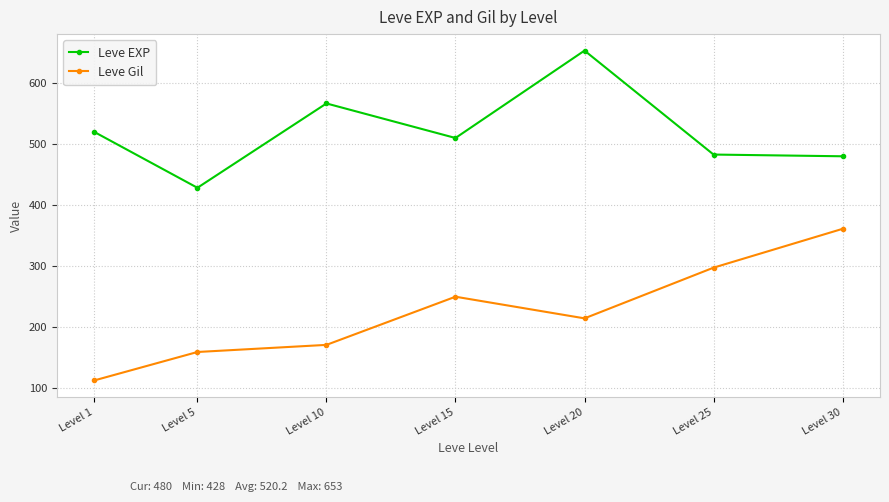

Which label corresponds to the smallest value in the chart?

Level 1